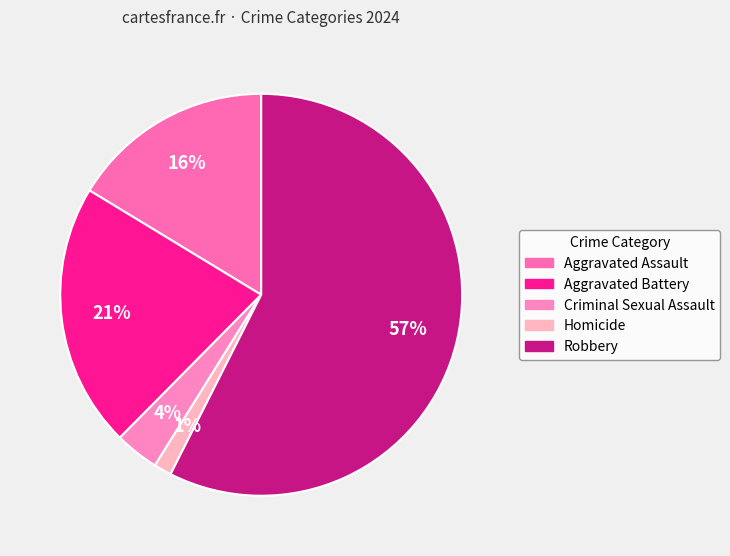

To the nearest percent, what is the average slice percentage?

20%